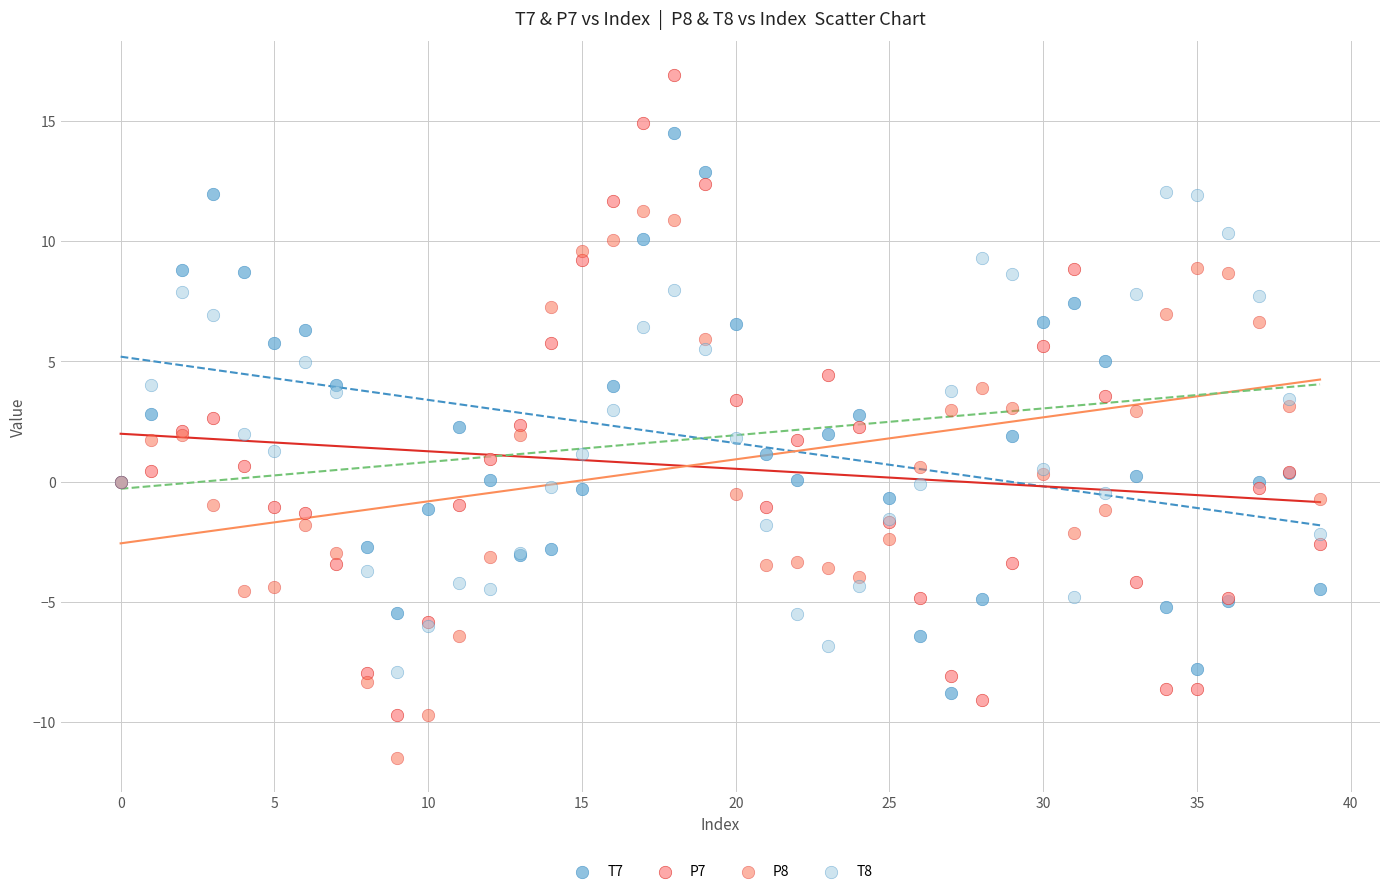

Which series reaches the minimum Y coordinate?

P8